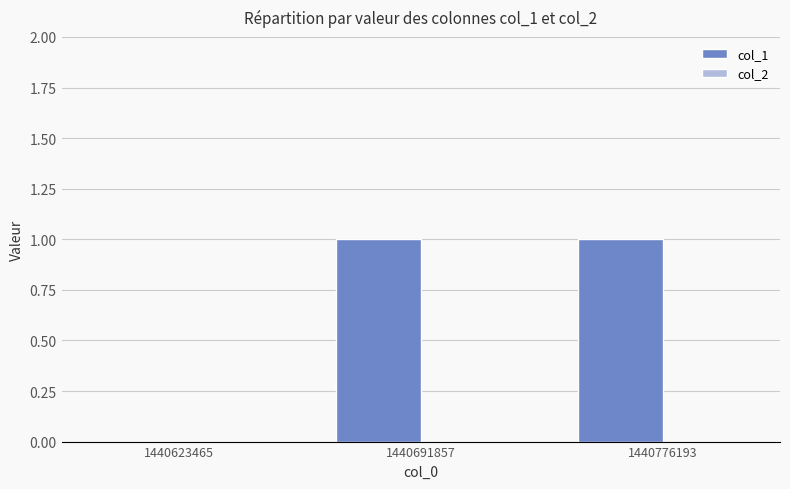

Approximately how many times larger is the value at 1440691857 compared to 1440776193?

1.0